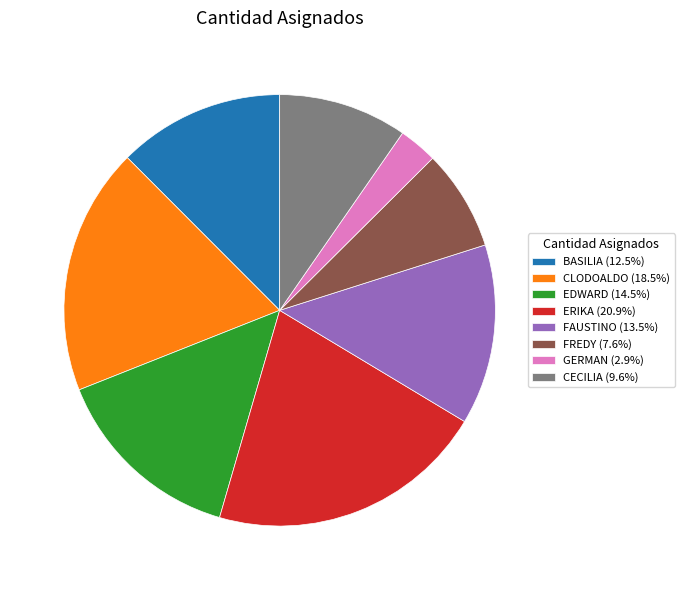

Is there any slice that represents more than half of the pie?

No